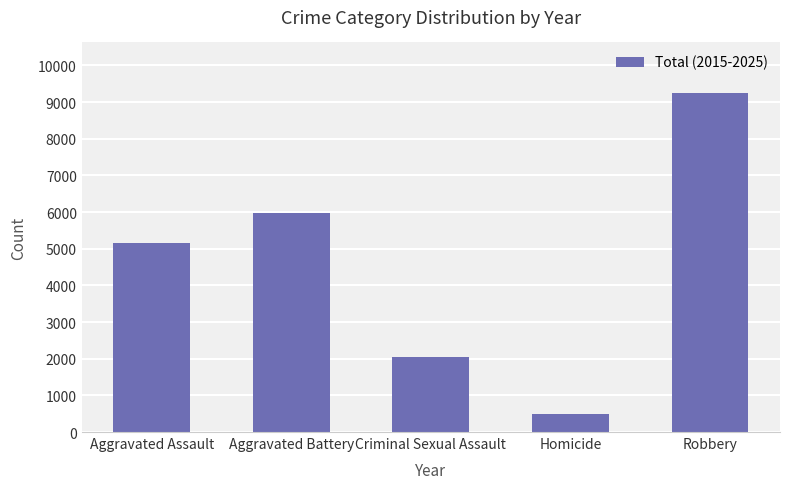

What is the minimum value shown in the chart?

492